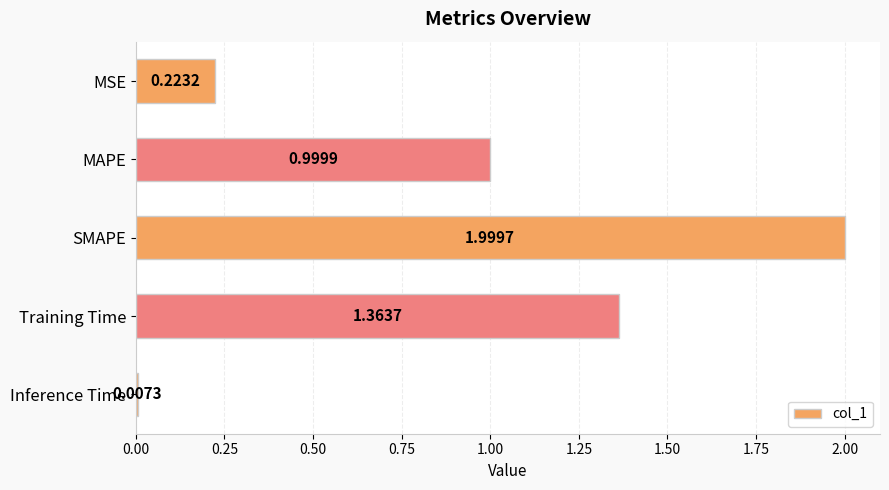

What is the label of the 1st bar from the bottom?

Inference Time